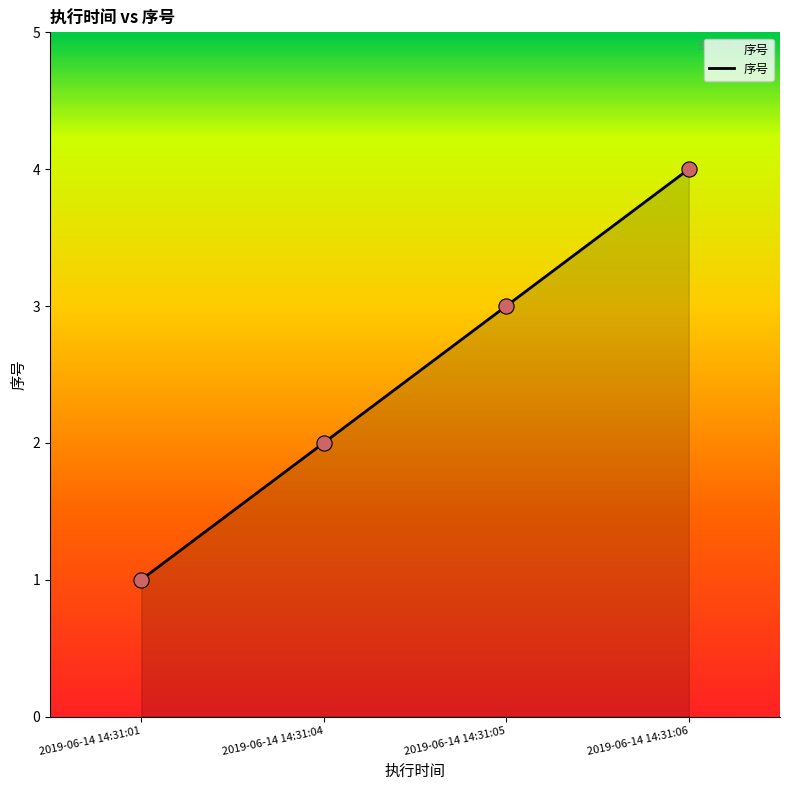

Between 2019-06-14 14:31:01 and 2019-06-14 14:31:04, which is larger?

2019-06-14 14:31:04